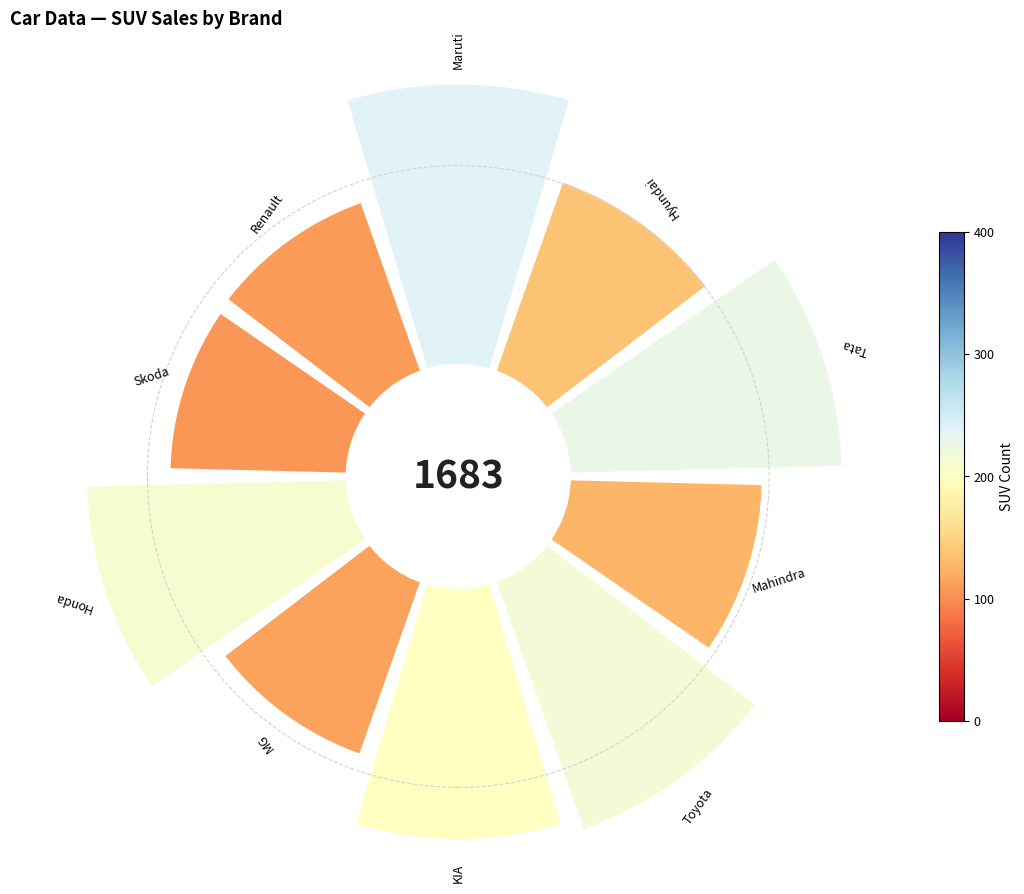

Which slice is the smallest?

Skoda